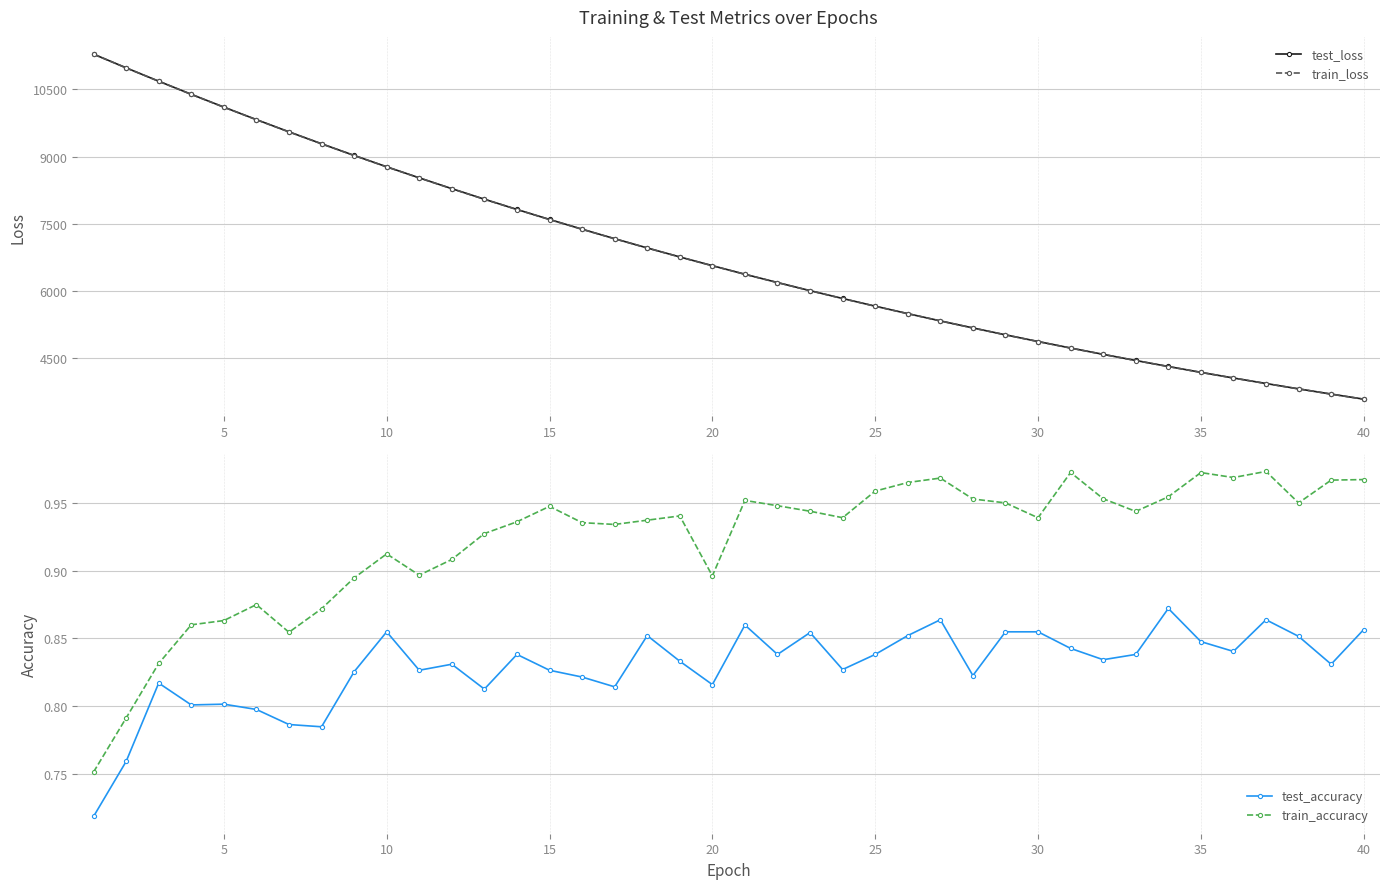

True or false: test_accuracy and train_accuracy cross at least once.

False